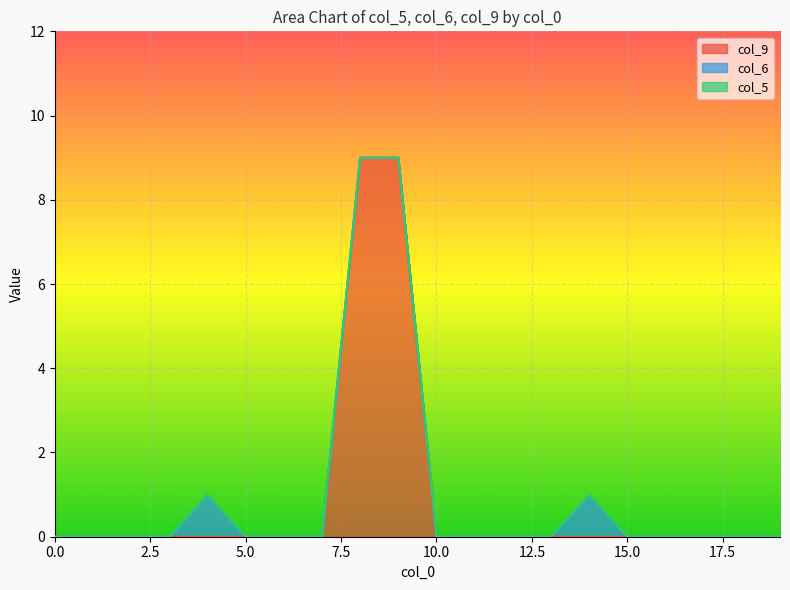

How many categories are shown in the chart?

20